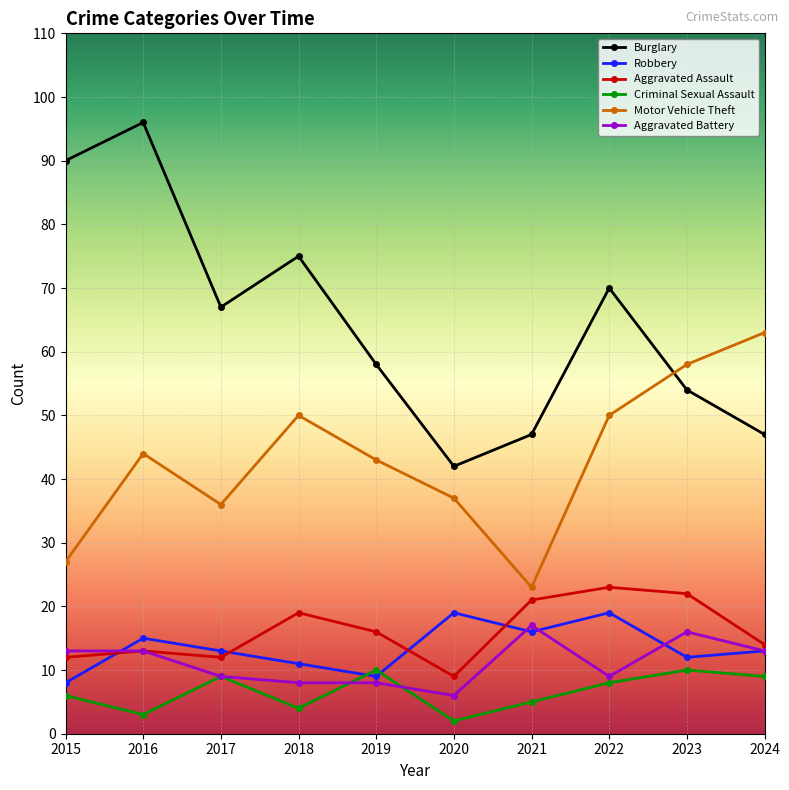

Where is the first local maximum for Aggravated Assault?

2016